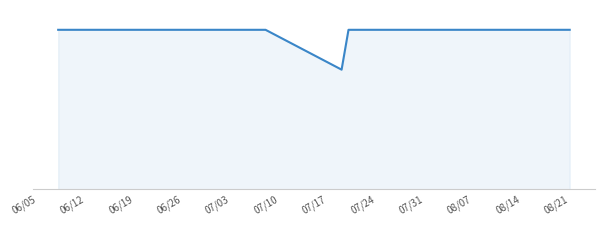

Does the chart have visible grid lines?

Yes